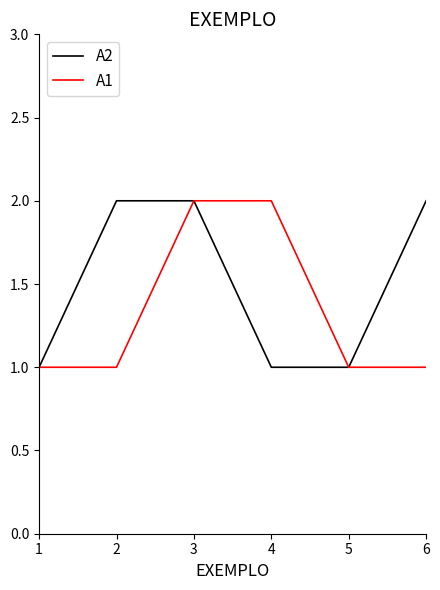

How many lines are shown in the chart?

2